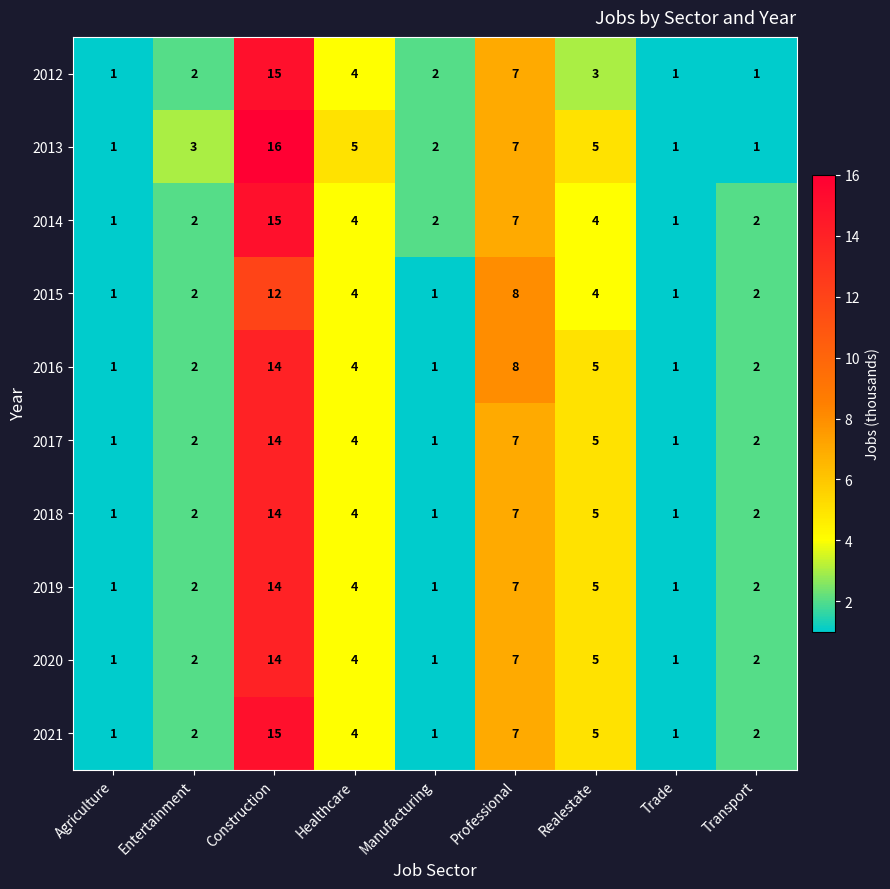

Which label corresponds to the largest value in the chart?

Construction